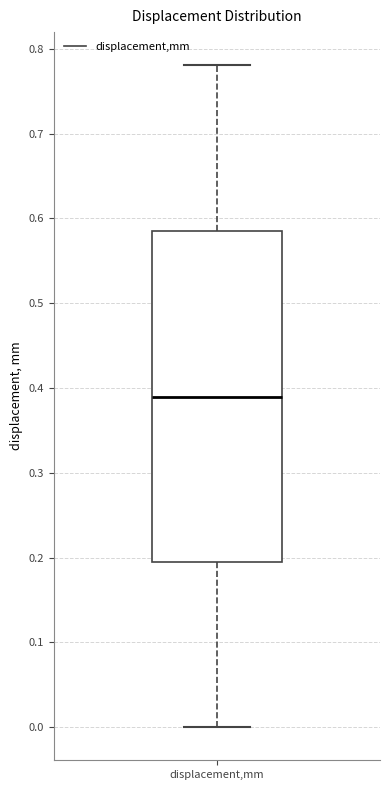

Transcribe this box plot: give where the median line is, the range the box spans, and where the two whiskers end, as read against the y-axis. The values are not printed on the chart, so give them approximately, as read against the axis.

median 0.39, box 0.19 to 0.59, whiskers 0.00 to 0.78